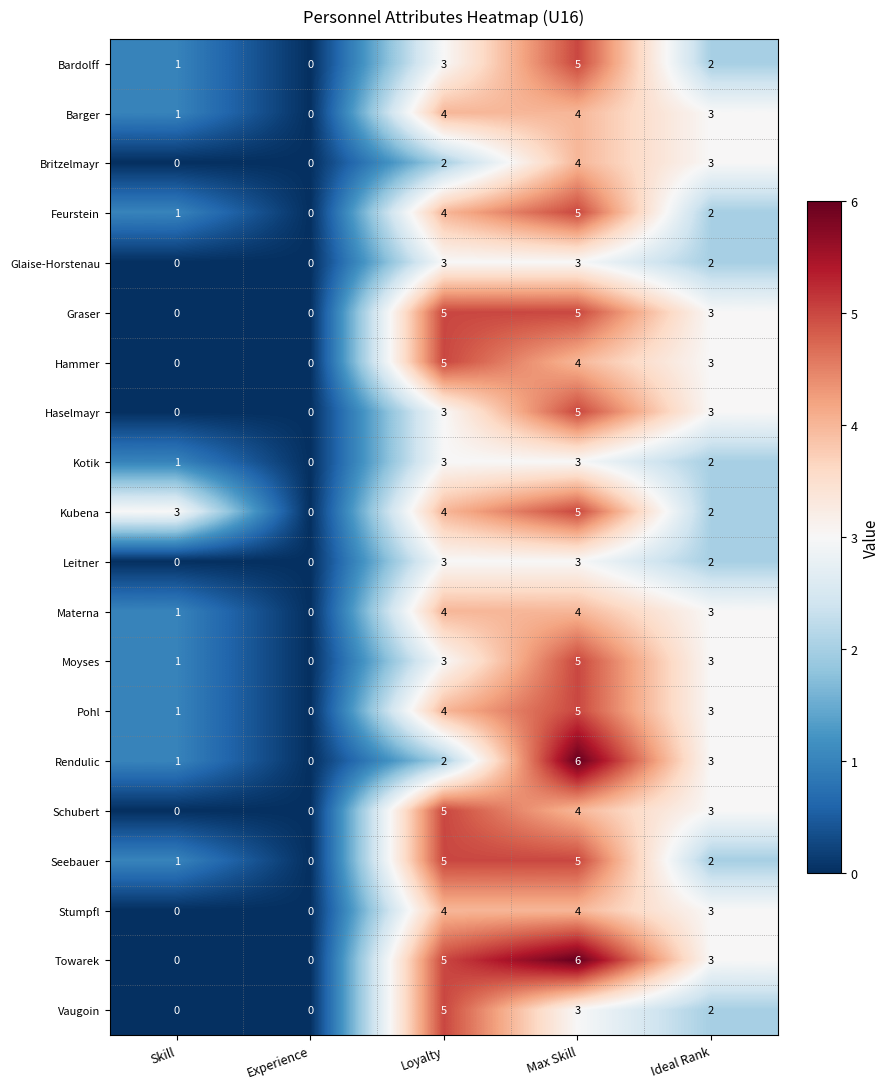

At which label is Kotik closest to 1?

Skill